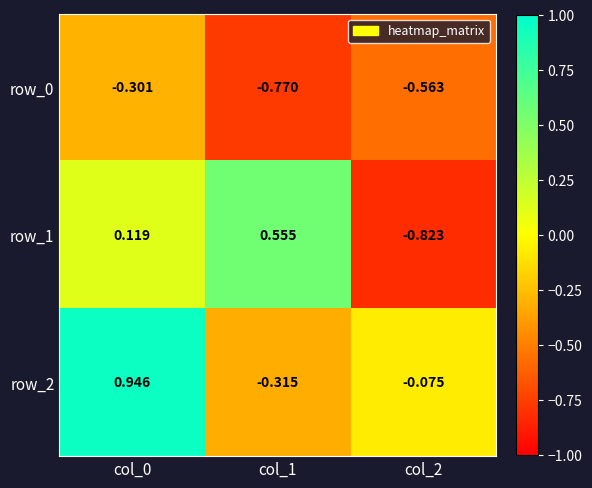

What is the average value of the row_0 series?

-0.5